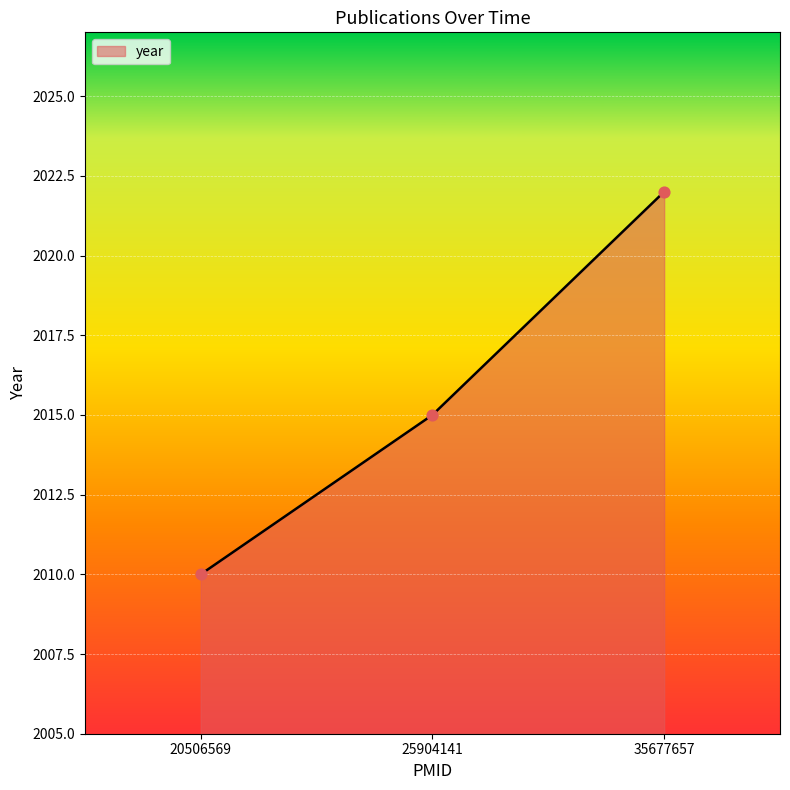

What is the ratio of the value at 25904141 to the value at 35677657?

1.0